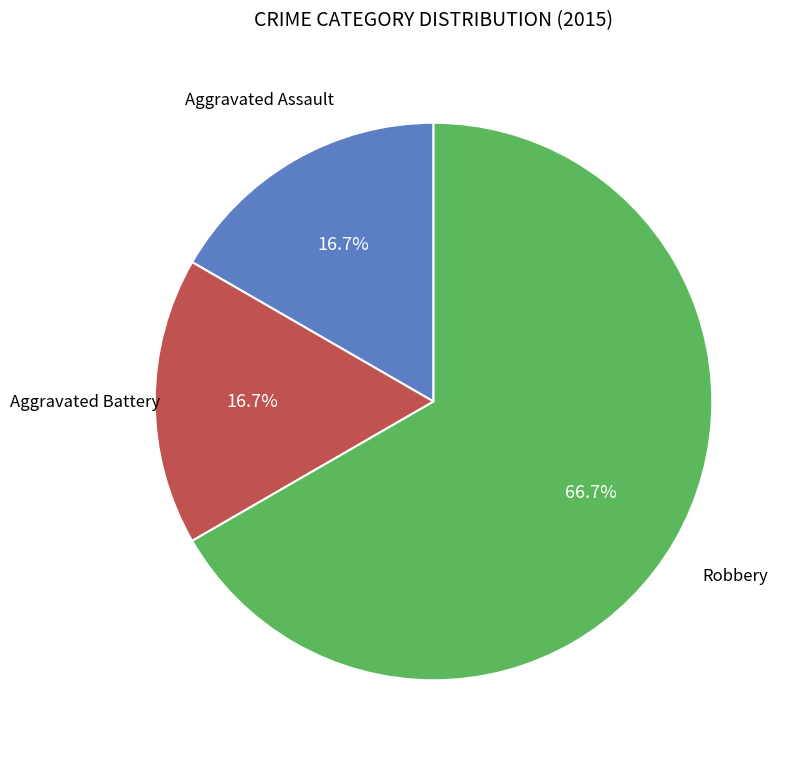

What is the ratio of the value at Aggravated Battery to the value at Aggravated Assault?

1.0